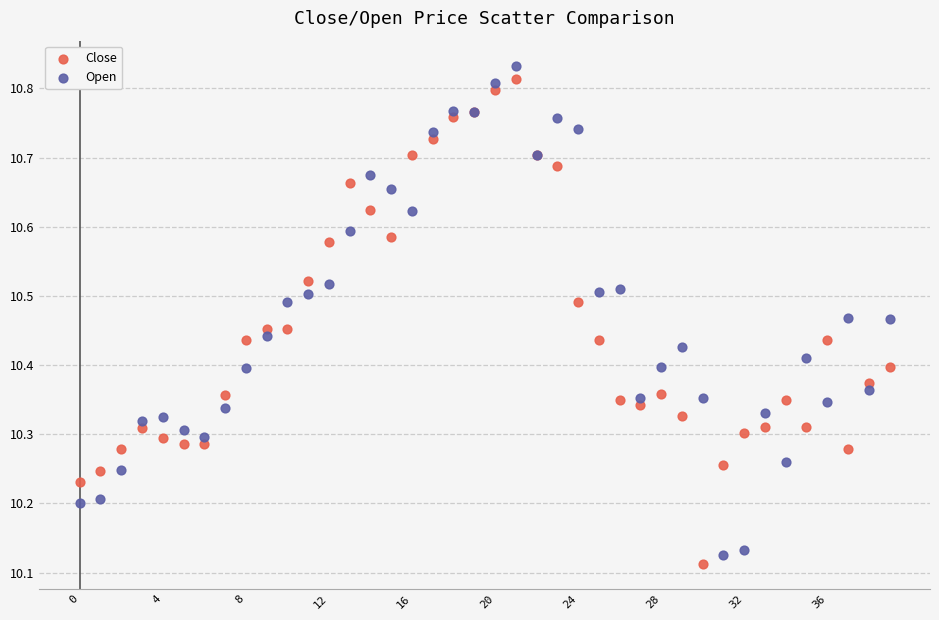

What are all the series names shown in the legend?

Close, Open